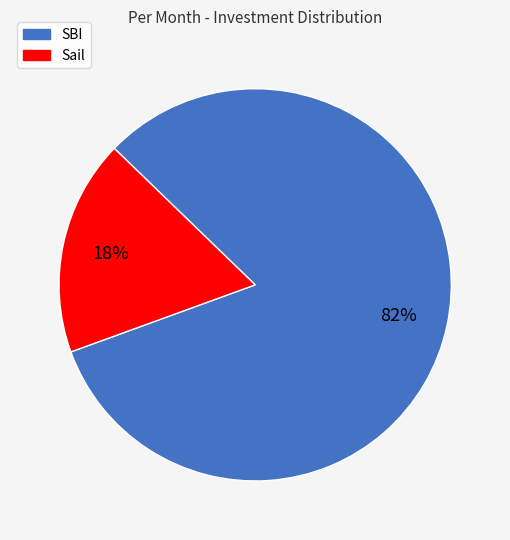

Is the sum of SBI and Sail greater than half?

Yes